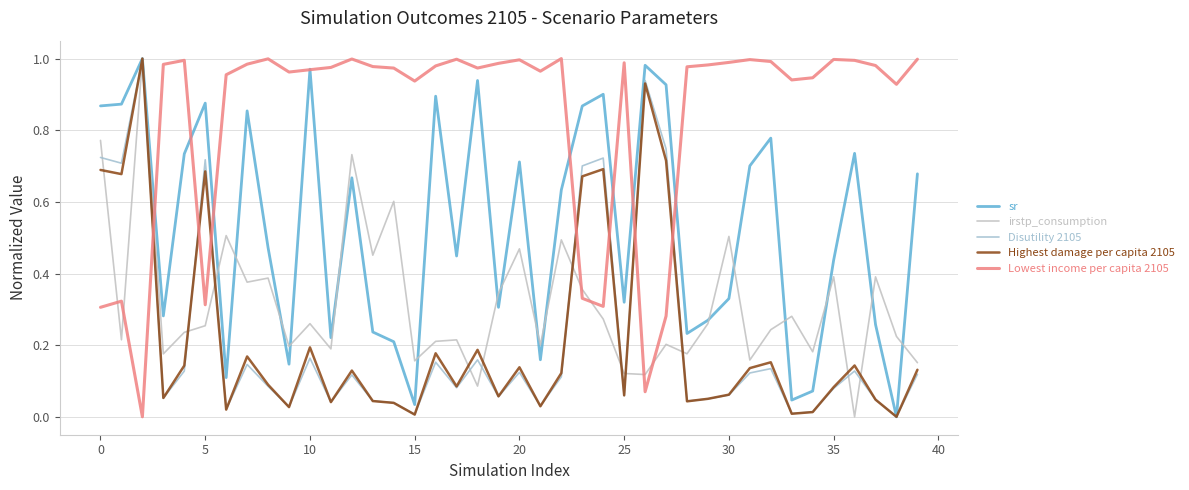

How many lines are shown in the chart?

5